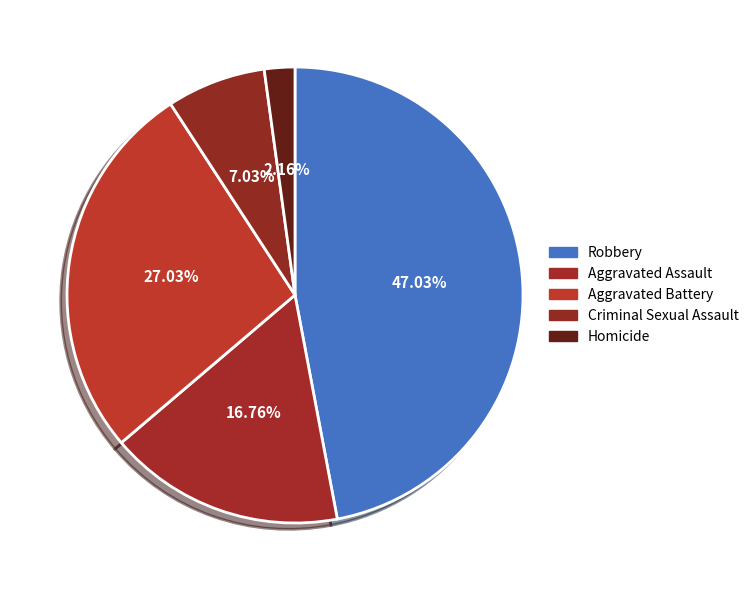

How many slices are in this pie chart?

5